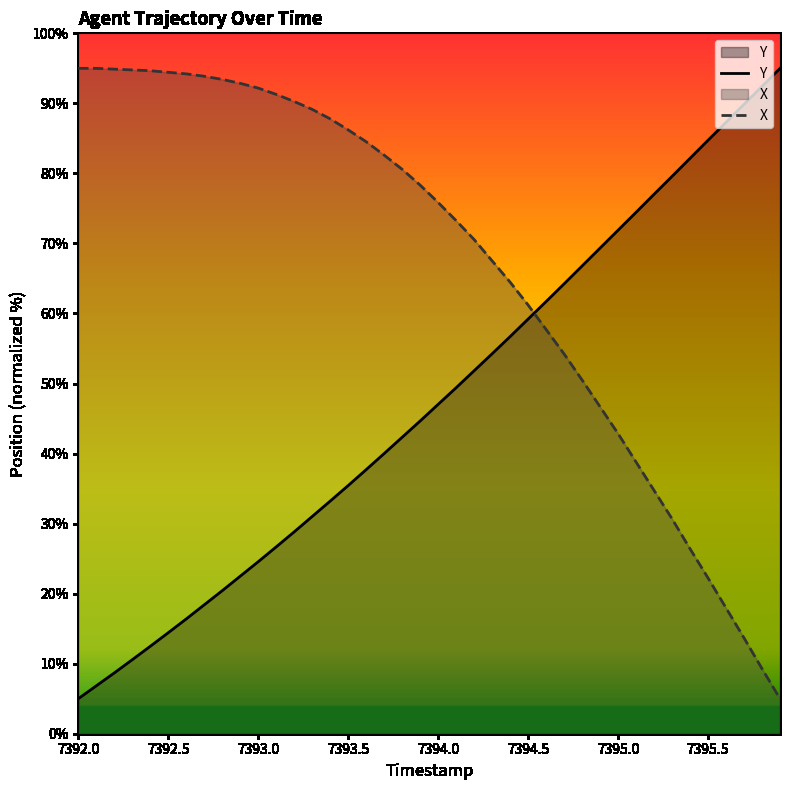

Count the number of categories in the chart.

40